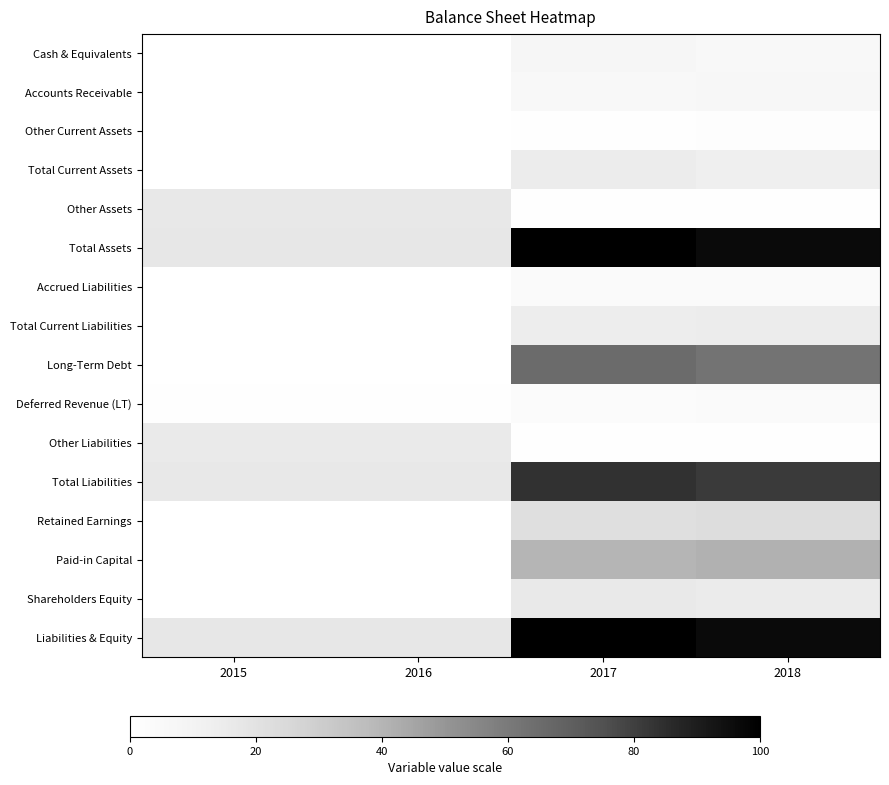

What is the spread (max minus min) of values at 2018?

95.8